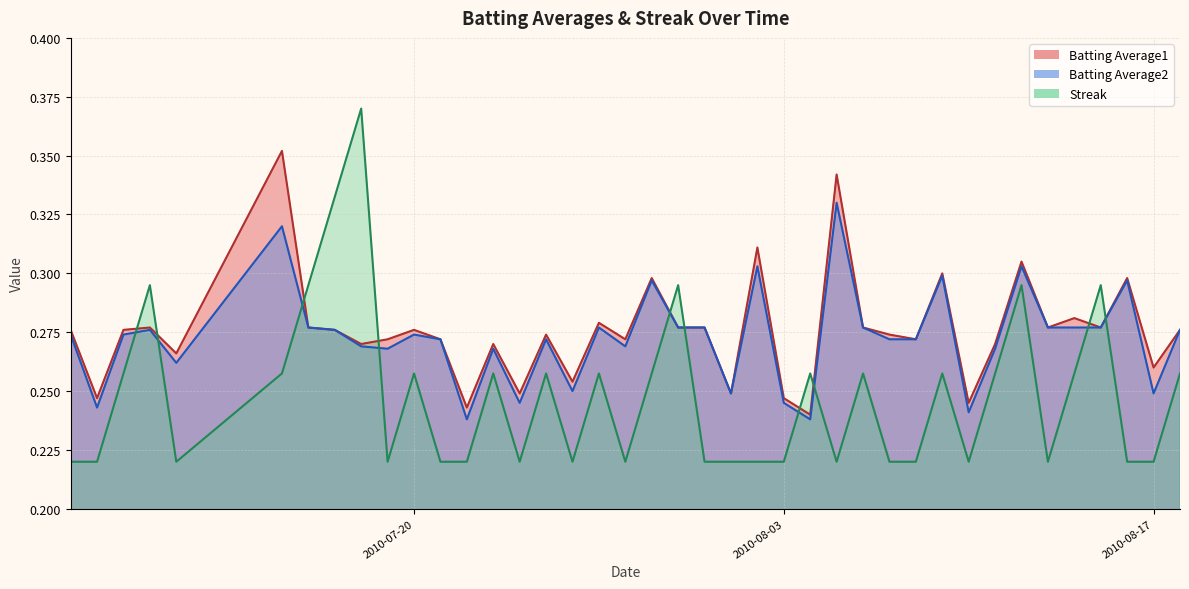

How many Batting Average2 values are between 0 and 1?

40